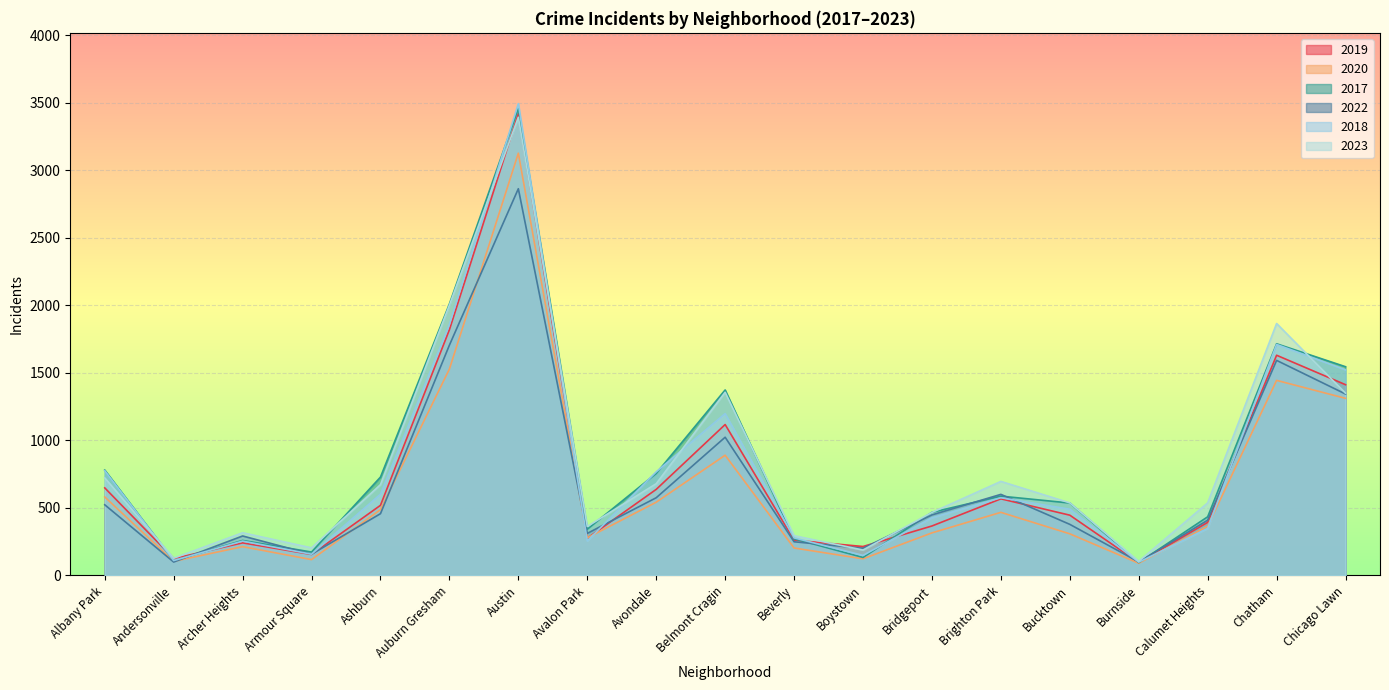

What is the difference between the maximum and minimum values in the 2020 series?

3036